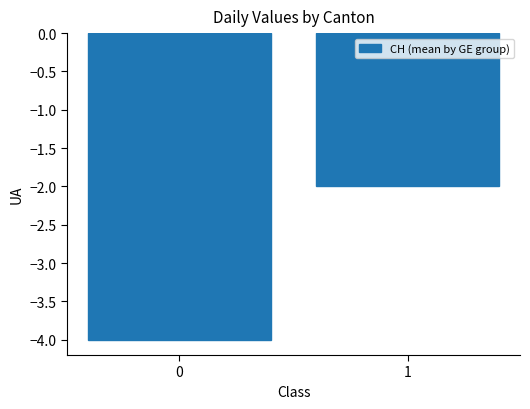

What is the average value?

-3